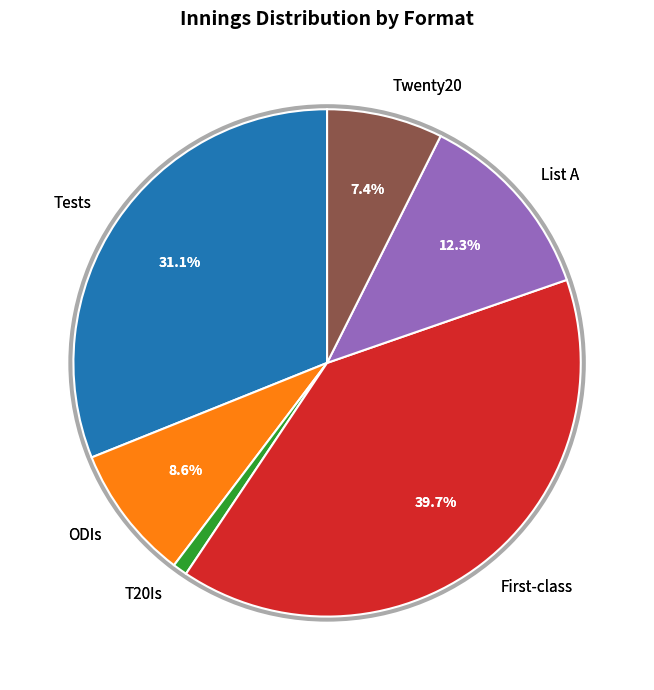

How many slices are in this pie chart?

6